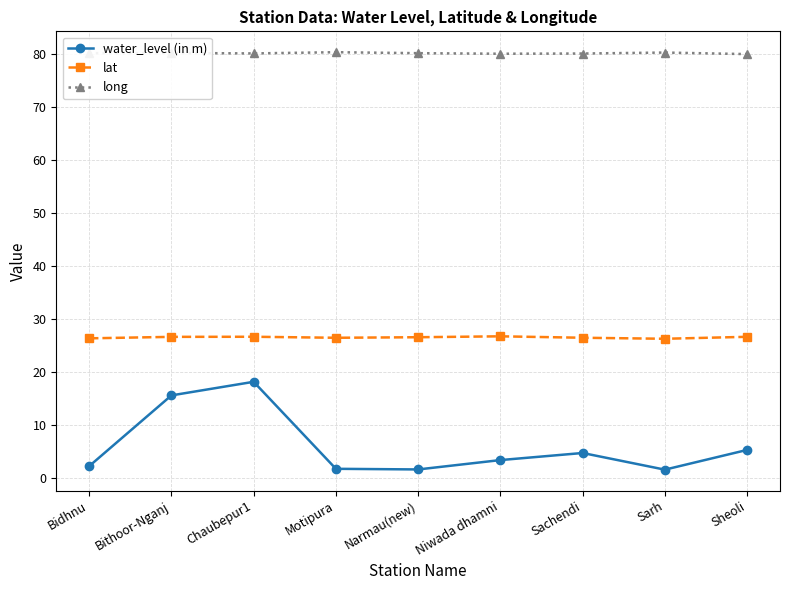

Between Bithoor-Nganj and Motipura, which series saw the biggest shift?

water_level (in m)